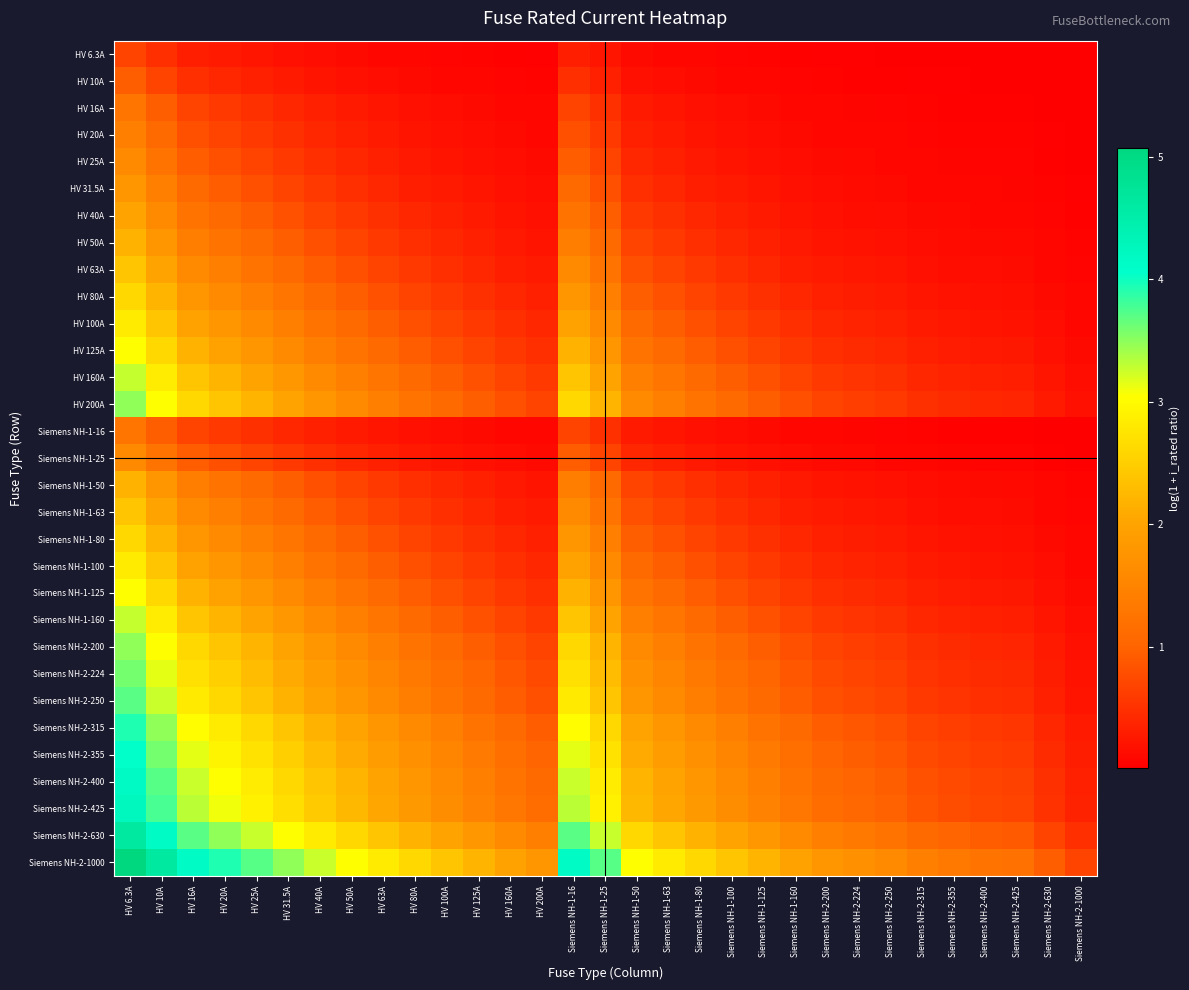

Count the number of data series in this chart.

31